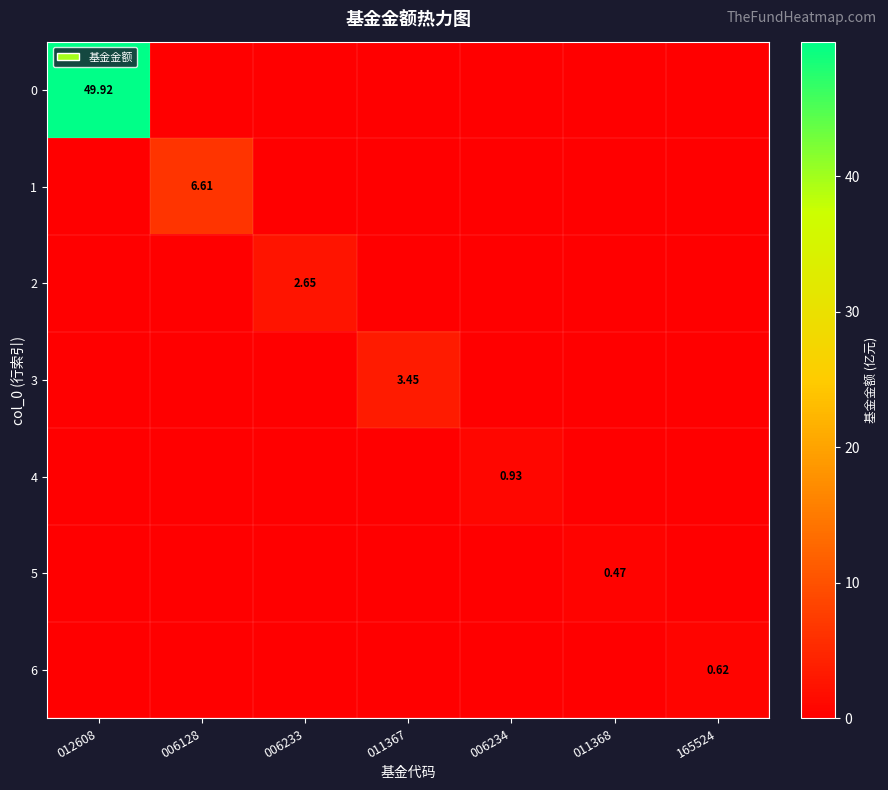

At how many categories does at least one series exceed 44?

1